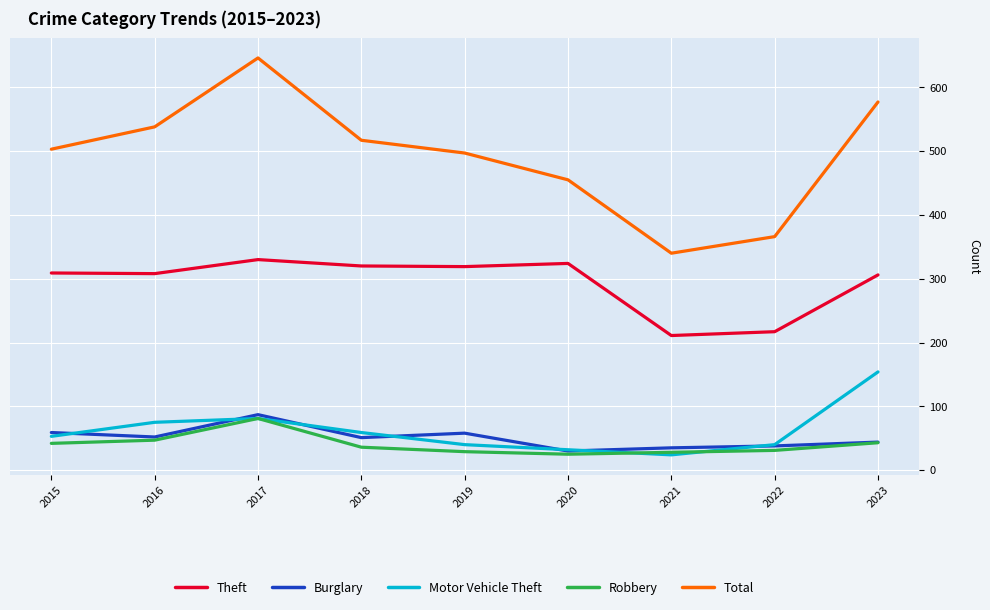

What is the approximate value of Theft at 2016?

308